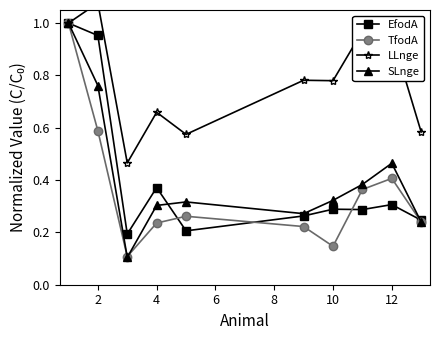

Is it true that TfodA equals 0.2 at 10?

False